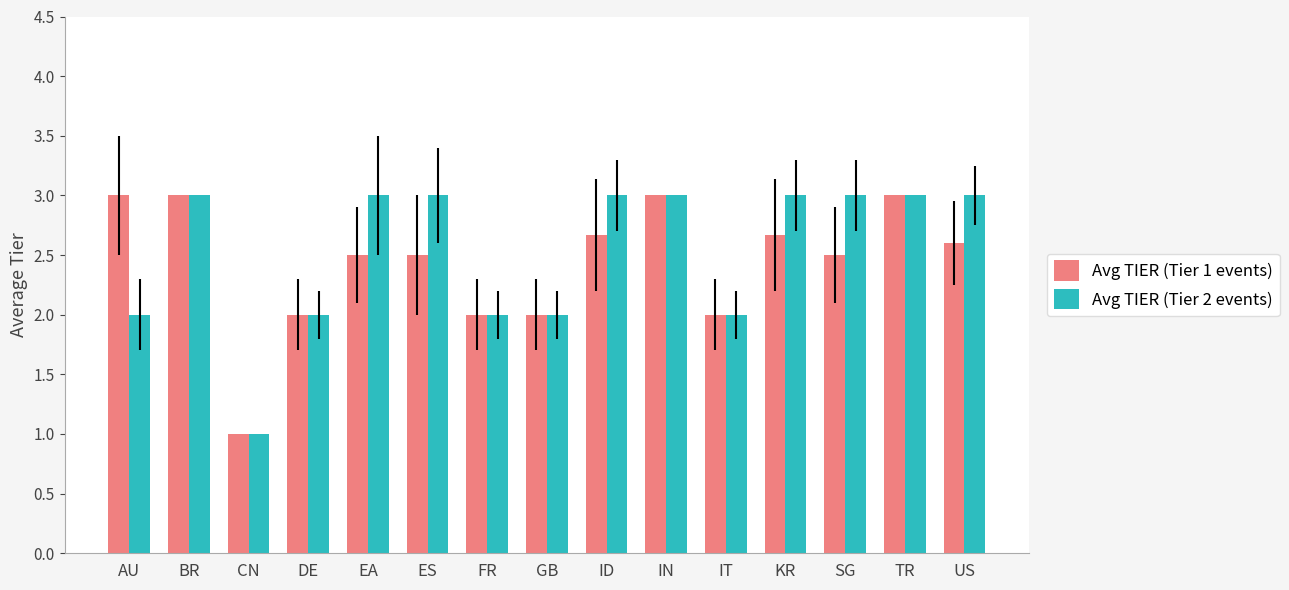

How many series are shown in this chart?

2